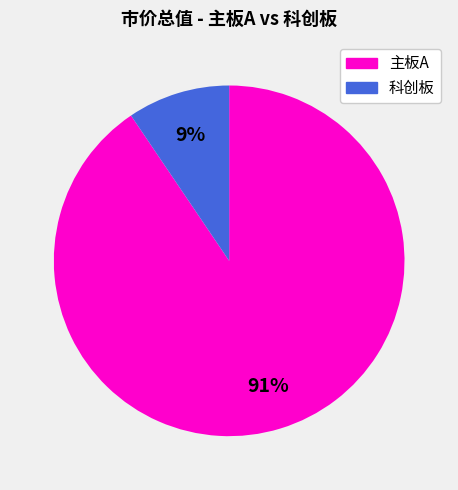

To the nearest percent, what is the average slice percentage?

50%